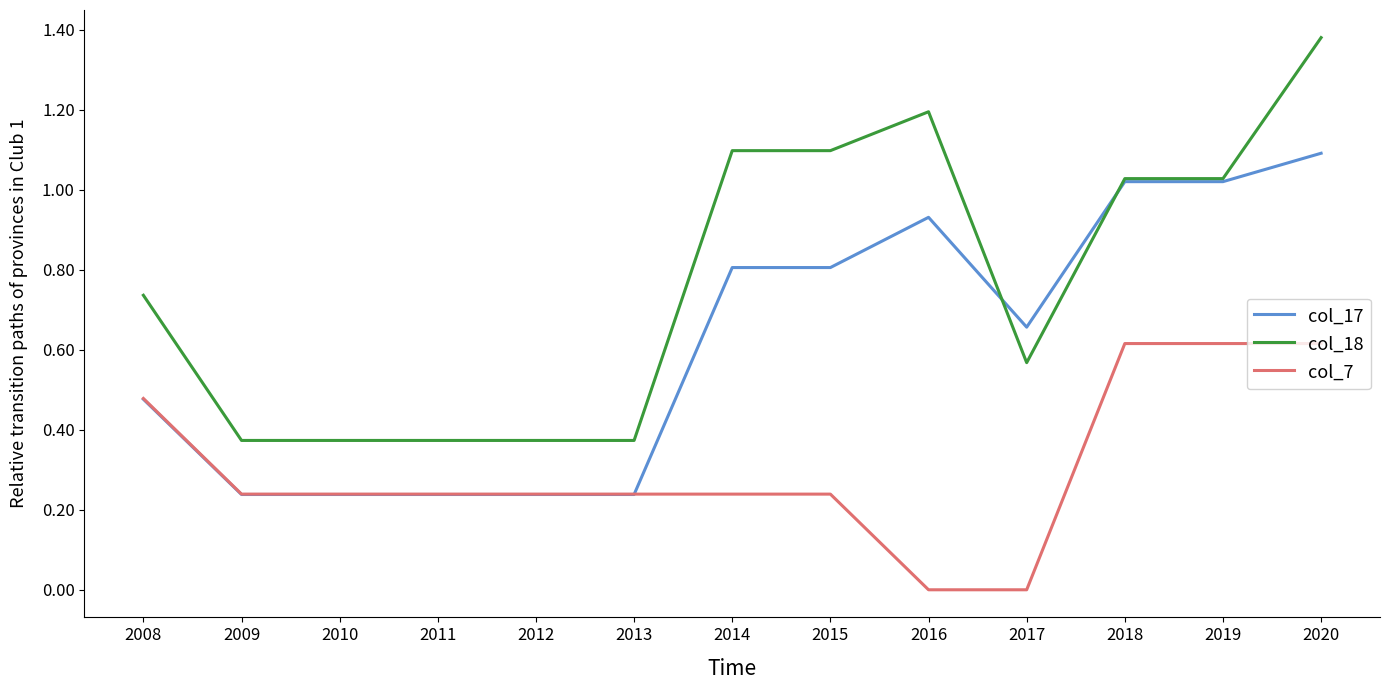

At which category is the sum across all series the highest?

2020